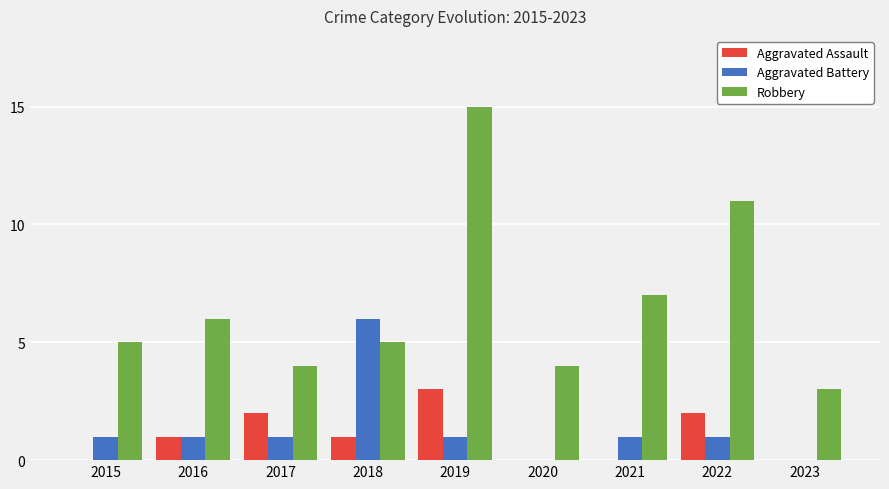

Which series changed the most between 2015 and 2019?

Robbery